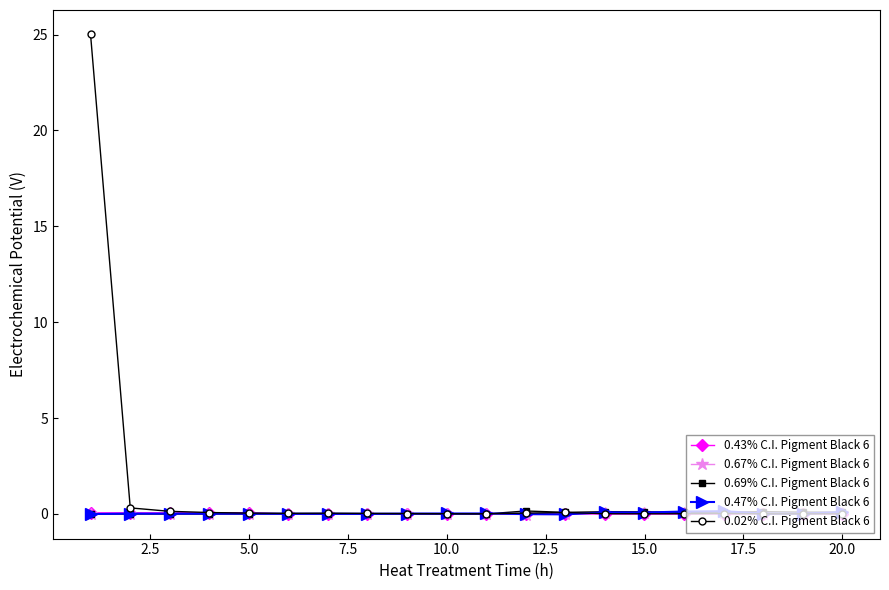

True or false: 0.69% C.I. Pigment Black 6 has more than 2 interior local peaks.

True